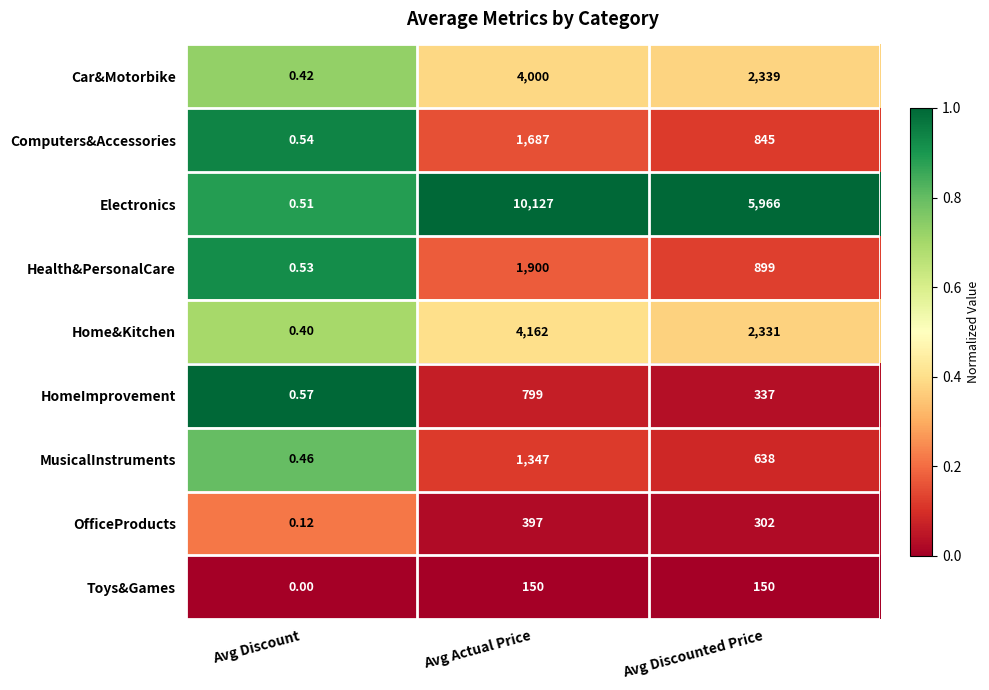

At which category does the chart reach its minimum across all series?

Avg Discount